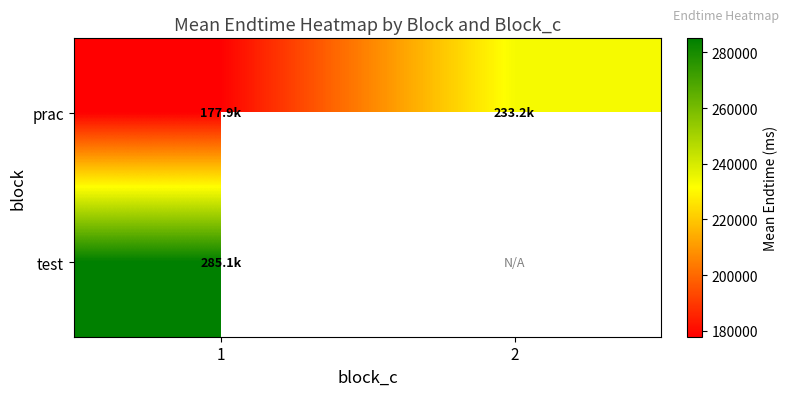

At which category is the sum across all series the highest?

1